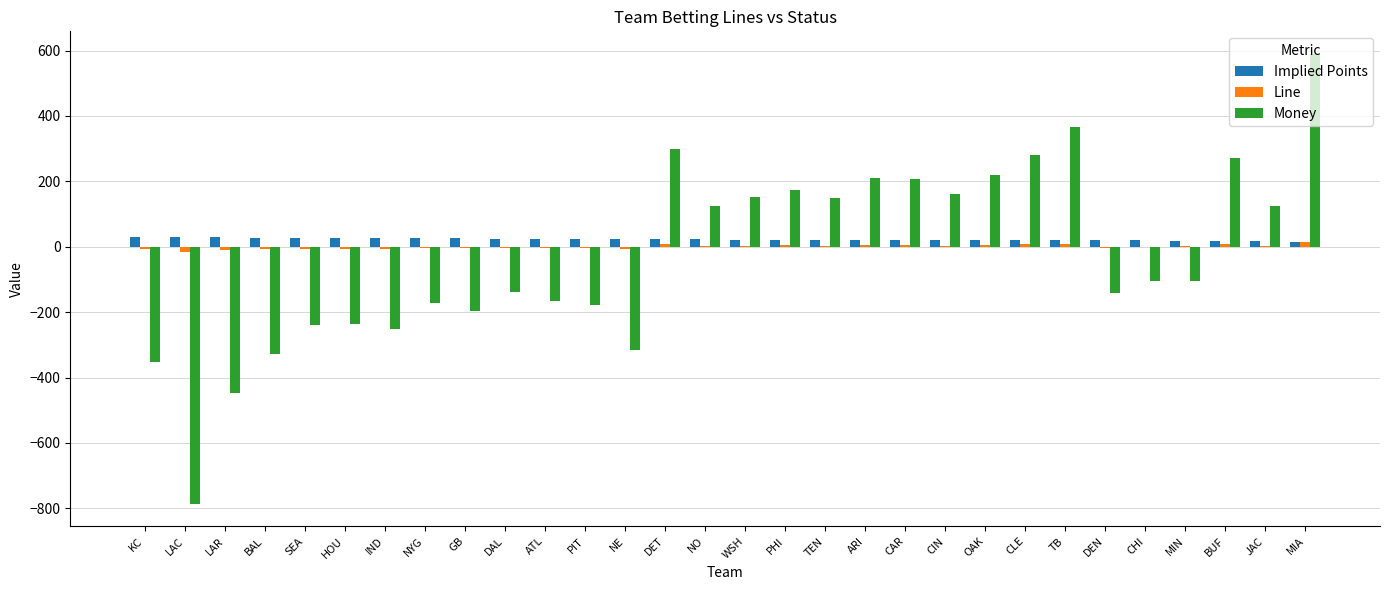

Is it true that Money equals -70.9 at DEN?

False